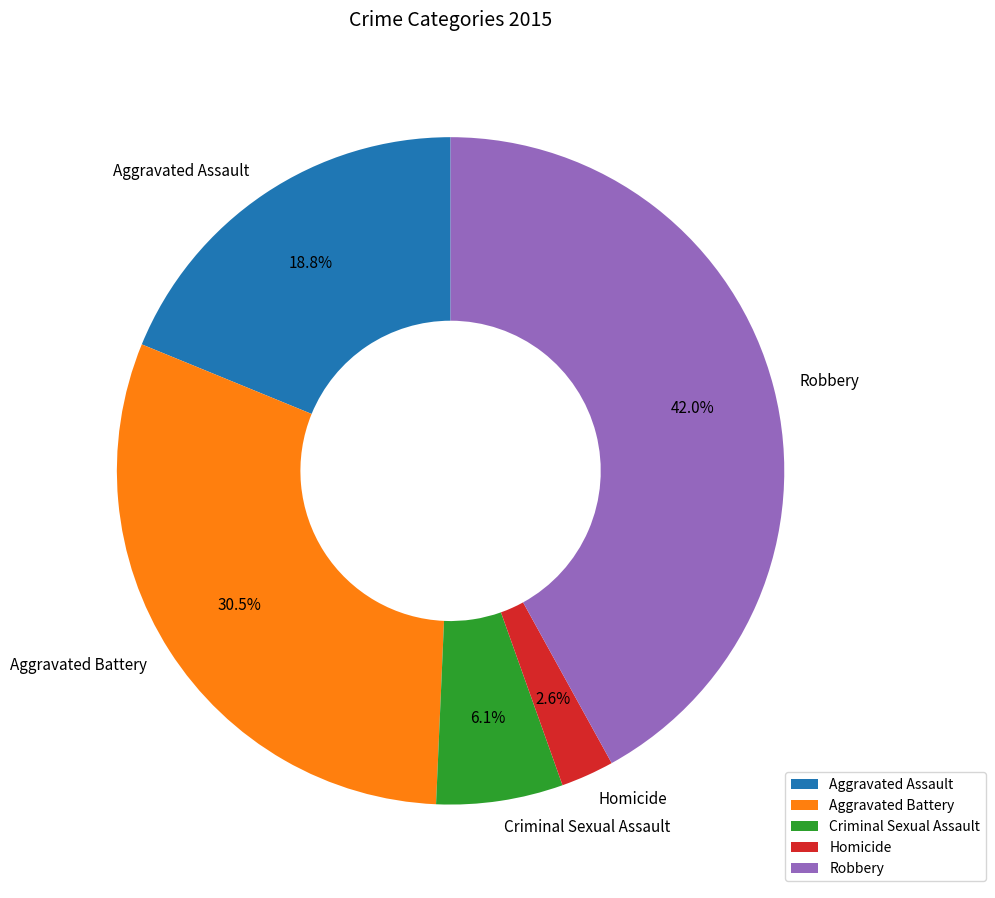

What percentage is the Homicide slice, to the nearest percent?

3%